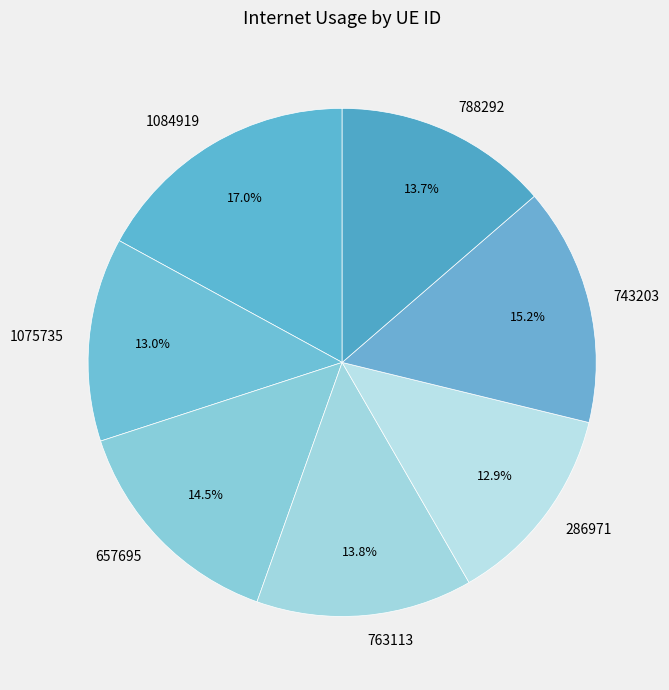

To the nearest percent, what percentage of the pie is 1084919?

17%